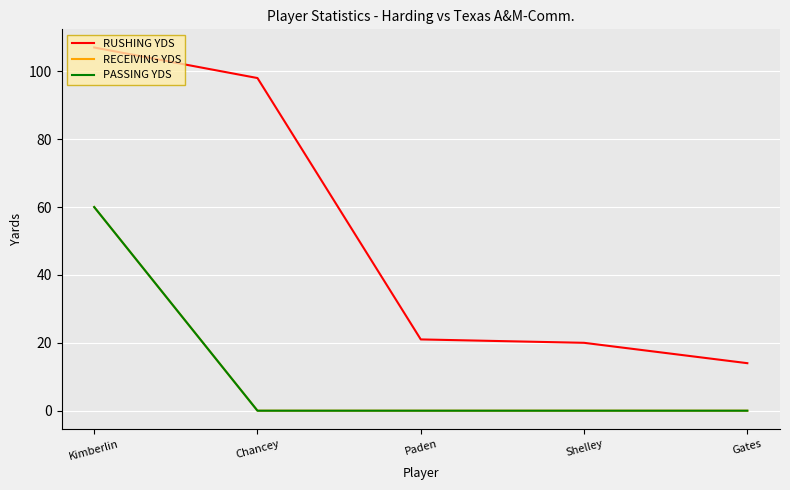

Does the chart display data point markers on the line(s)?

No